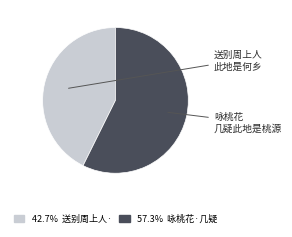

Is there any slice that represents more than half of the pie?

Yes